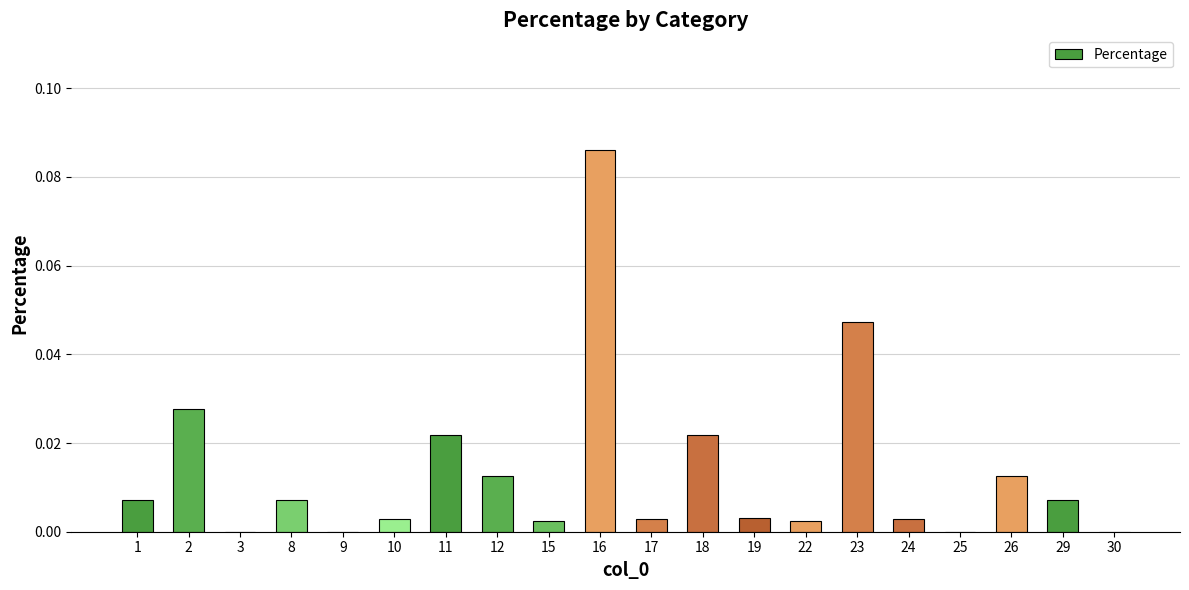

What is the sum of all values?

0.3